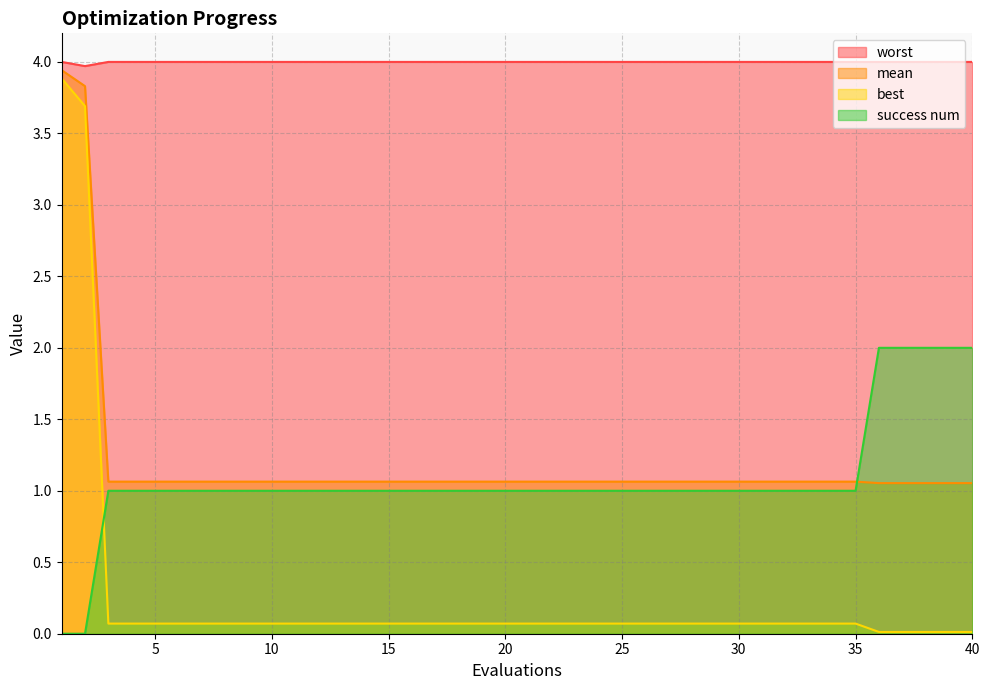

What is the difference between the second highest and second lowest values in the mean series?

2.8